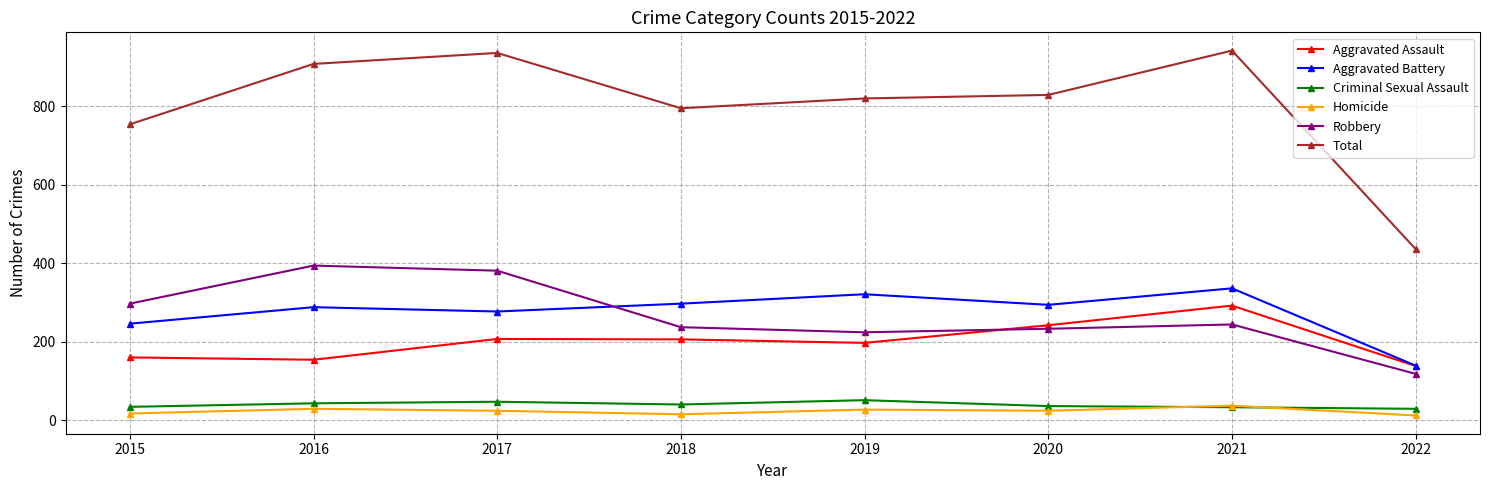

What is the value of the Aggravated Battery point at the 4th from the left?

297